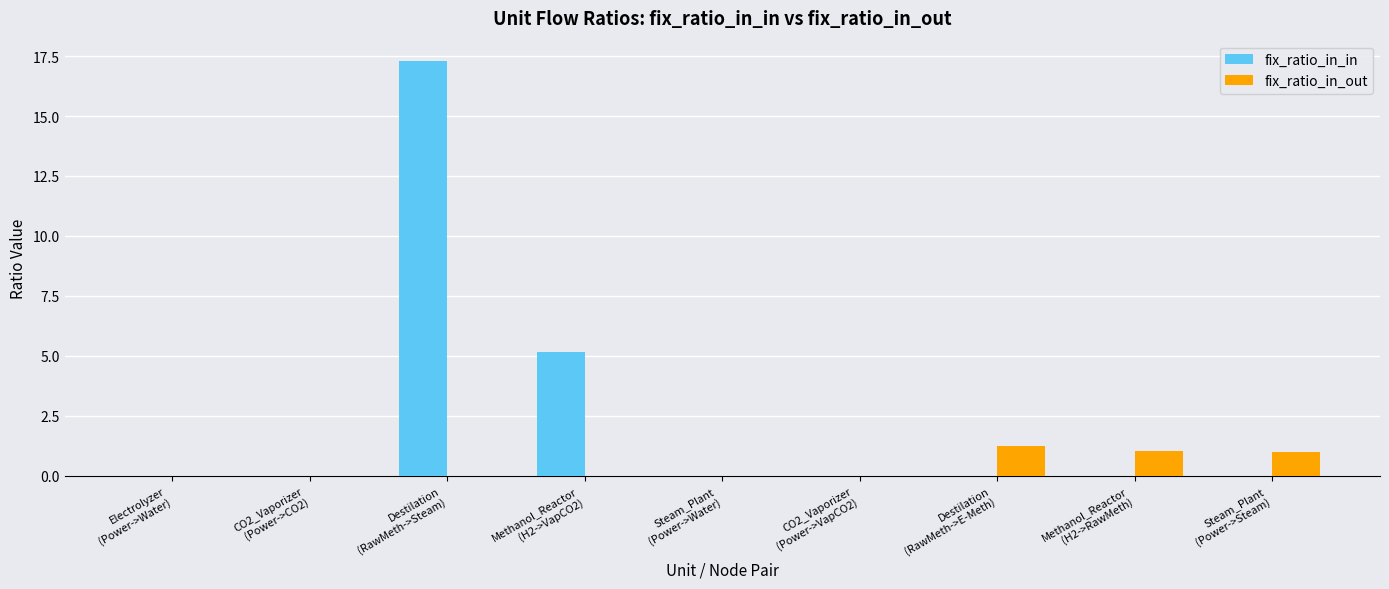

What is the highest value of the fix_ratio_in_out series?

1.3